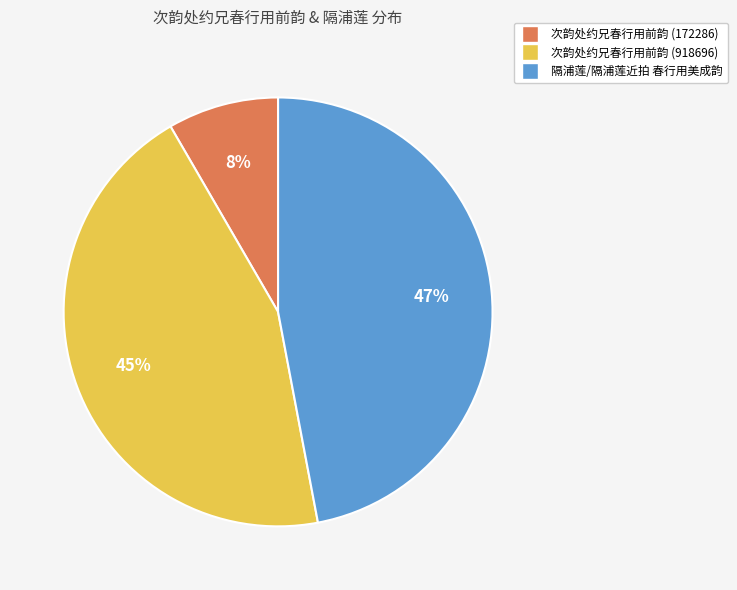

Which slice is the smallest?

次韵处约兄春行用前韵 (172286)